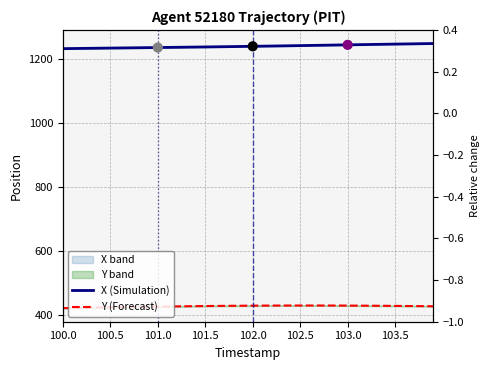

At how many categories does at least one series exceed 733?

40